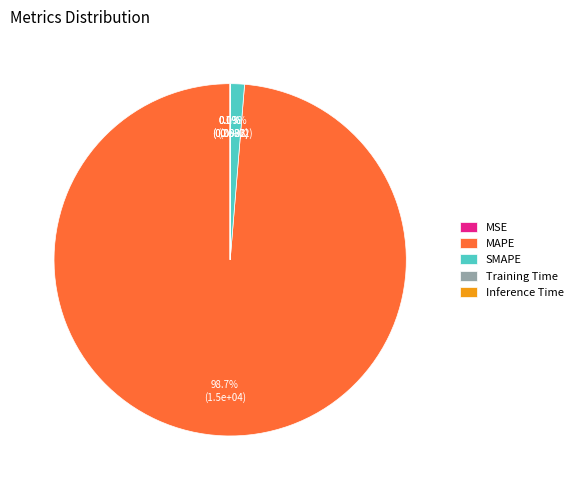

True or false: SMAPE accounts for 1% of the total.

True